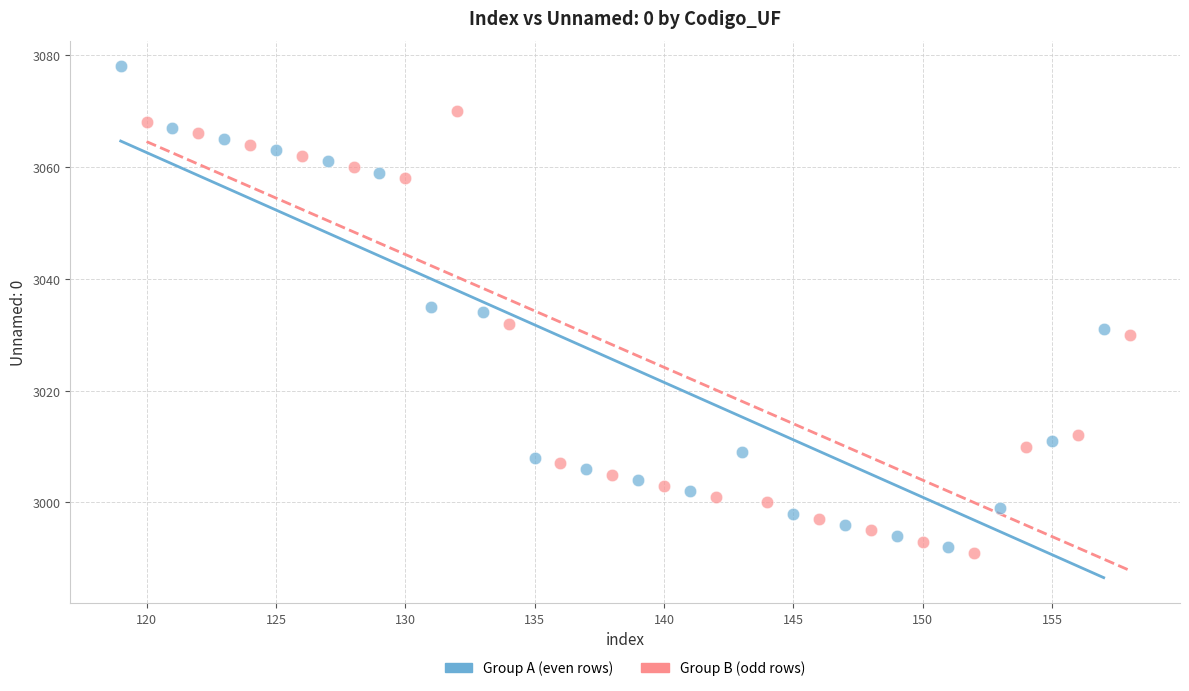

Which series contains the highest Y value?

Group A (even rows)